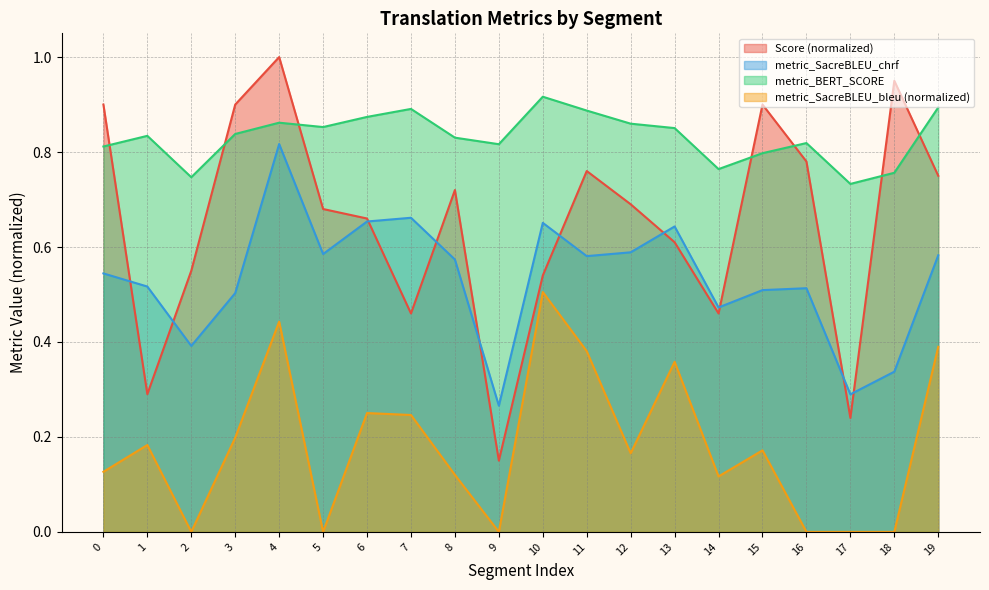

How many series are shown in this chart?

4